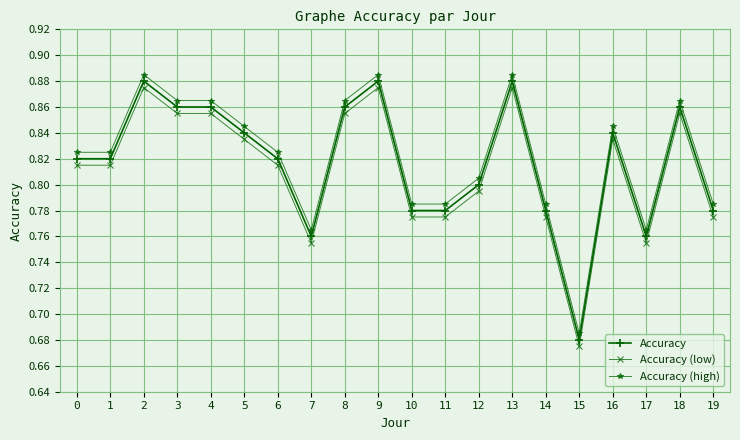

How many Accuracy (low) values are between 0 and 1?

20